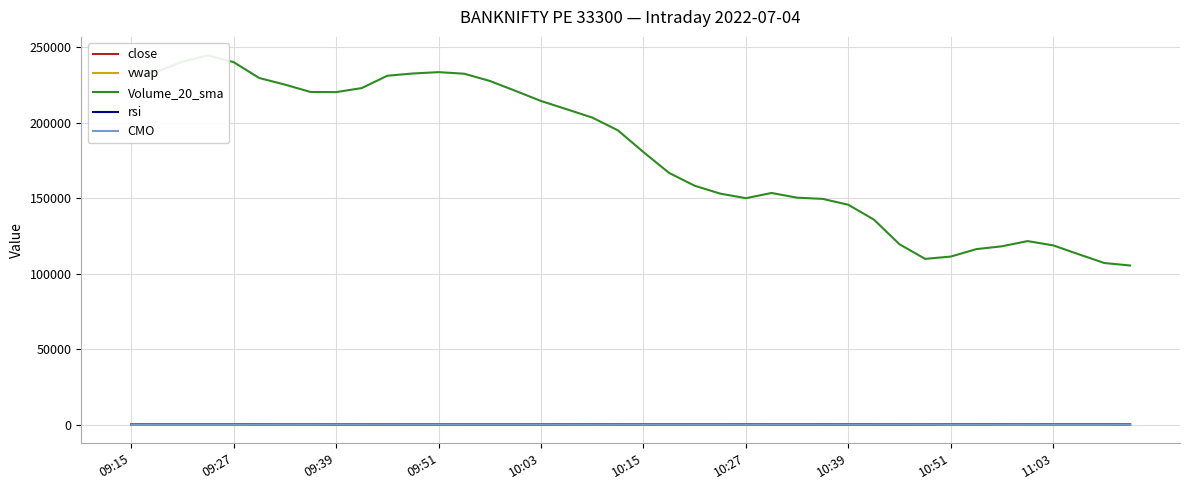

How many values in the rsi series exceed 40?

20